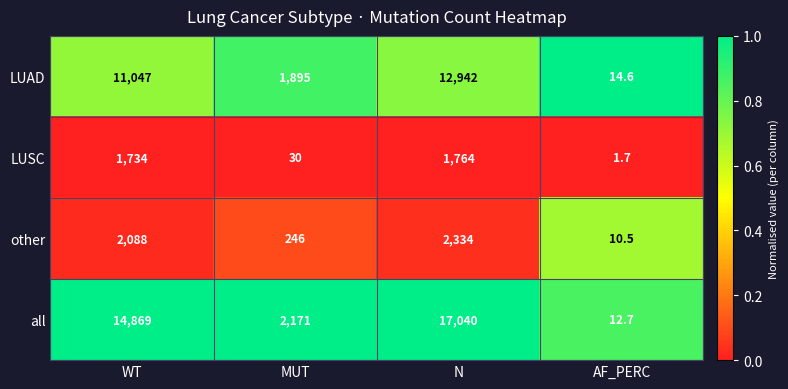

Reading right to left, what are all the values shown in this chart?

LUAD: 14.6	12942.0	1895.0	11047.0
LUSC: 1.7	1764.0	30.0	1734.0
other: 10.5	2334.0	246.0	2088.0
all: 12.7	17040.0	2171.0	14869.0